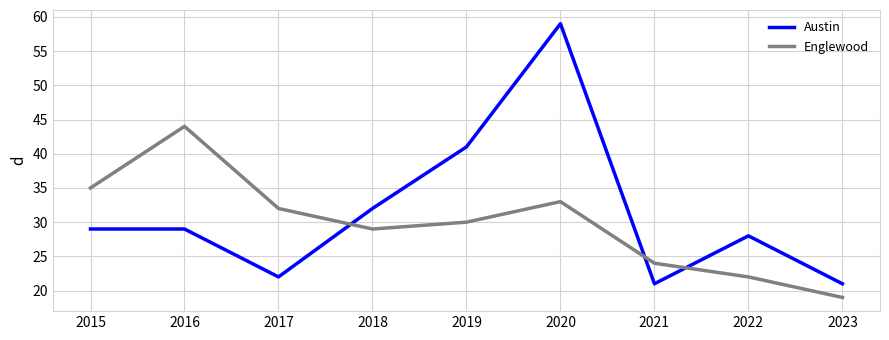

Read the Austin value at 2021.

21